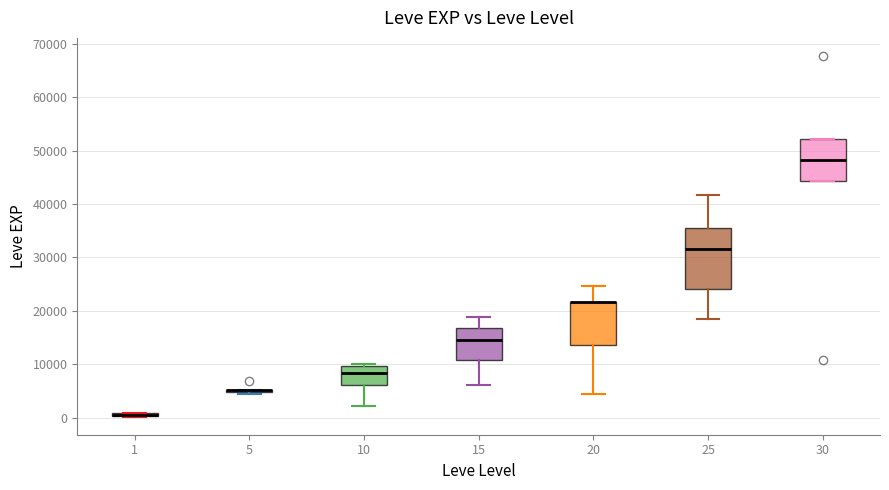

Where is the upper edge of the box at x = 25 on the y-axis? The values are not printed on the chart, so give them approximately, as read against the axis.

35000